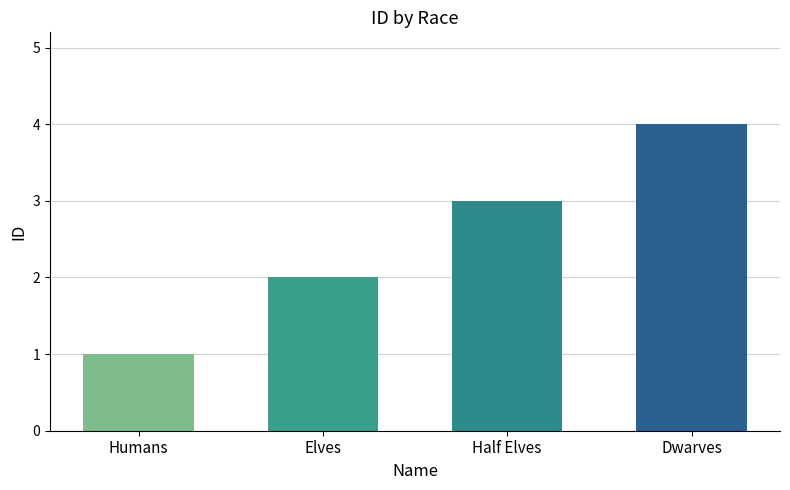

Rank the categories by value from lowest to highest.

Humans, Elves, Half Elves, Dwarves